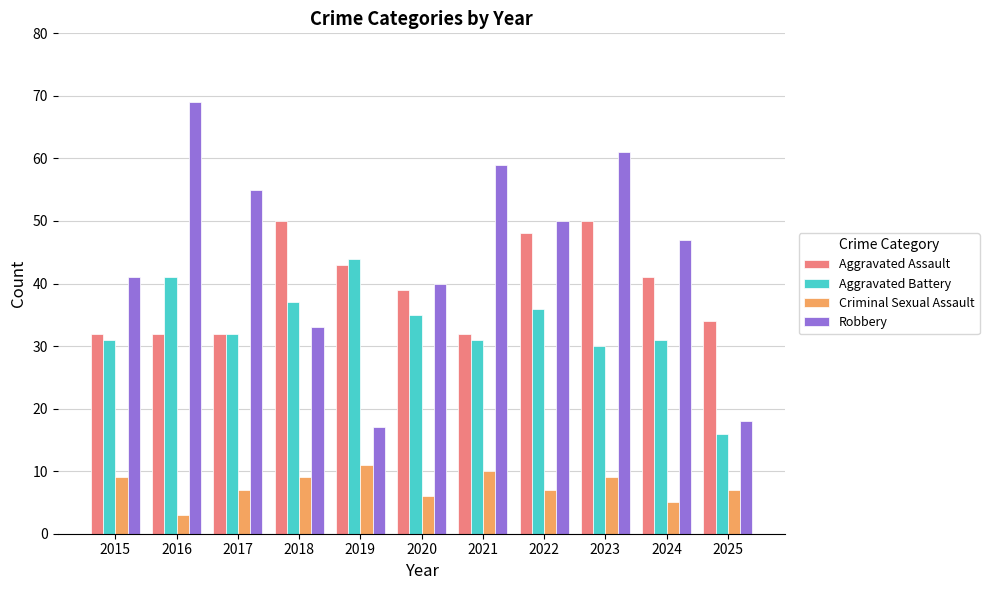

How many groups of bars are there?

11